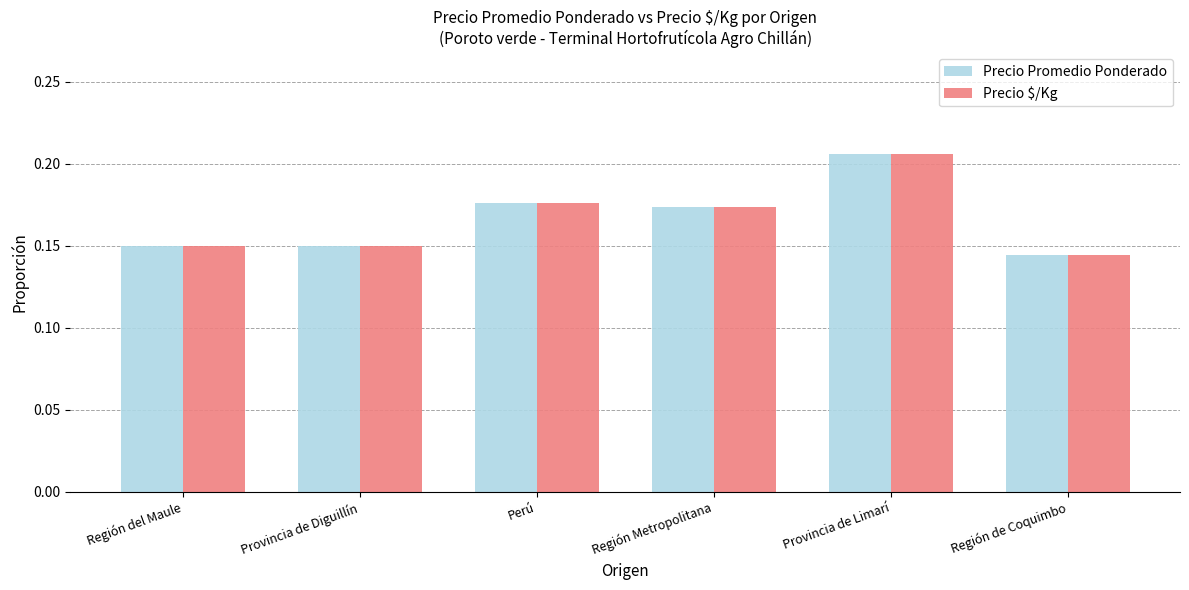

At how many categories does at least one series exceed 0?

6